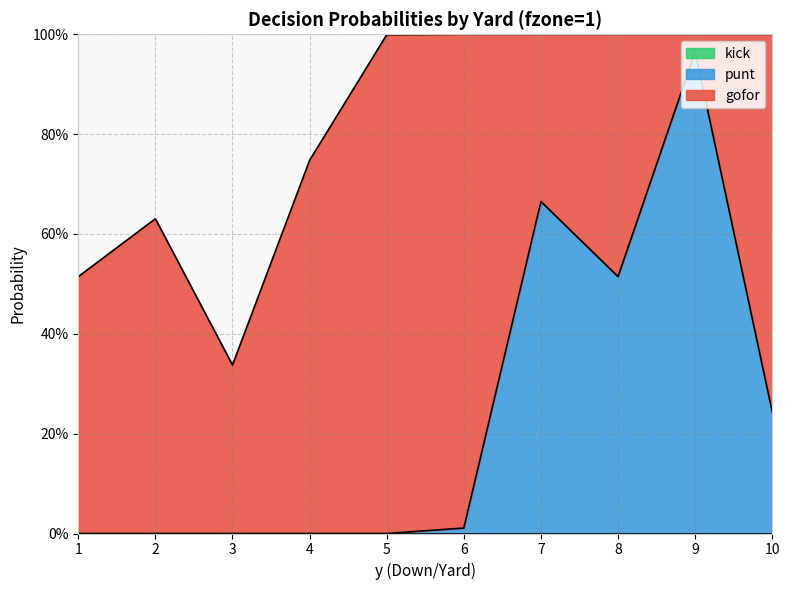

Which has a higher value, 6 or 5?

5